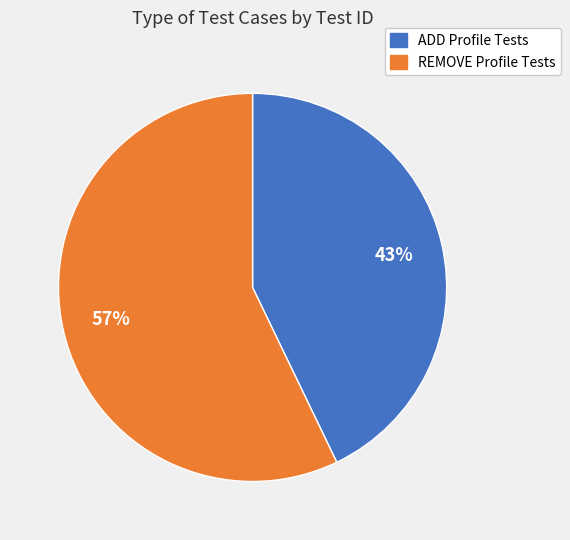

To the nearest percent, what percentage of the pie is REMOVE Profile Tests?

57%